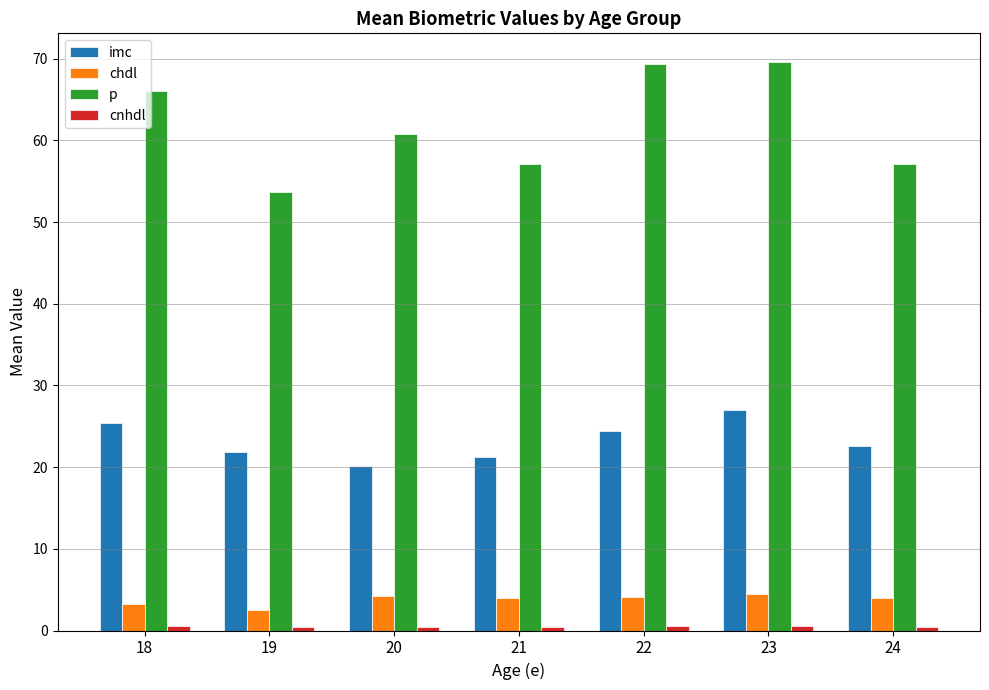

What is the average value of the p series?

62.0